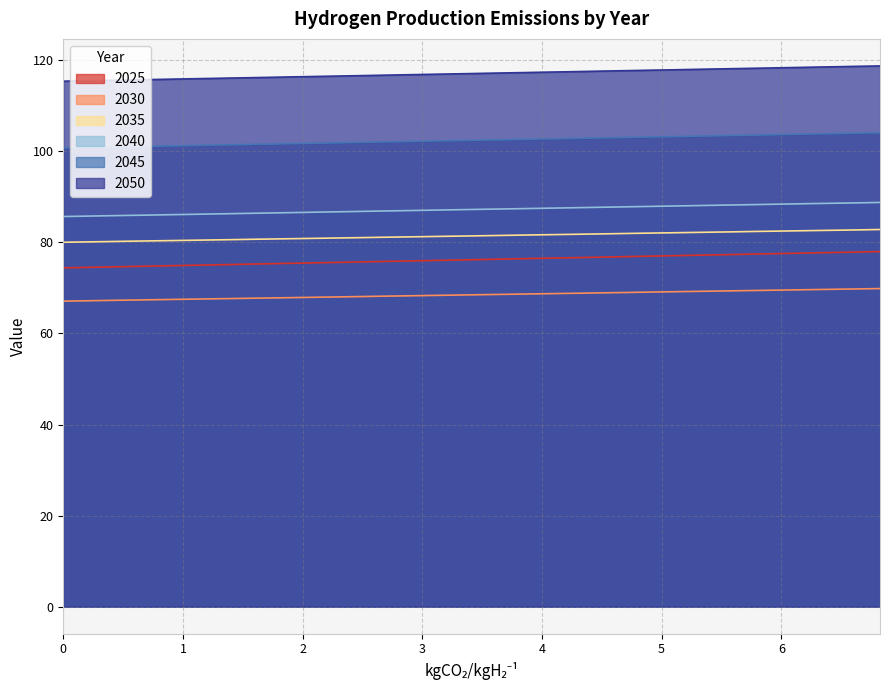

List the labels in order of 2035 value, largest first.

6.825, 6.65, 6.475, 6.3, 6.125, 5.95, 5.775, 5.6, 5.425, 5.25, 5.075, 4.9, 4.725, 4.55, 4.375, 4.2, 4.025, 3.85, 3.675, 3.5, 3.325, 3.15, 2.975, 2.8, 2.625, 2.45, 2.275, 2.1, 1.925, 1.75, 1.575, 1.4, 1.225, 1.05, 0.875, 0.7, 0.525, 0.35, 0.175, 0.0